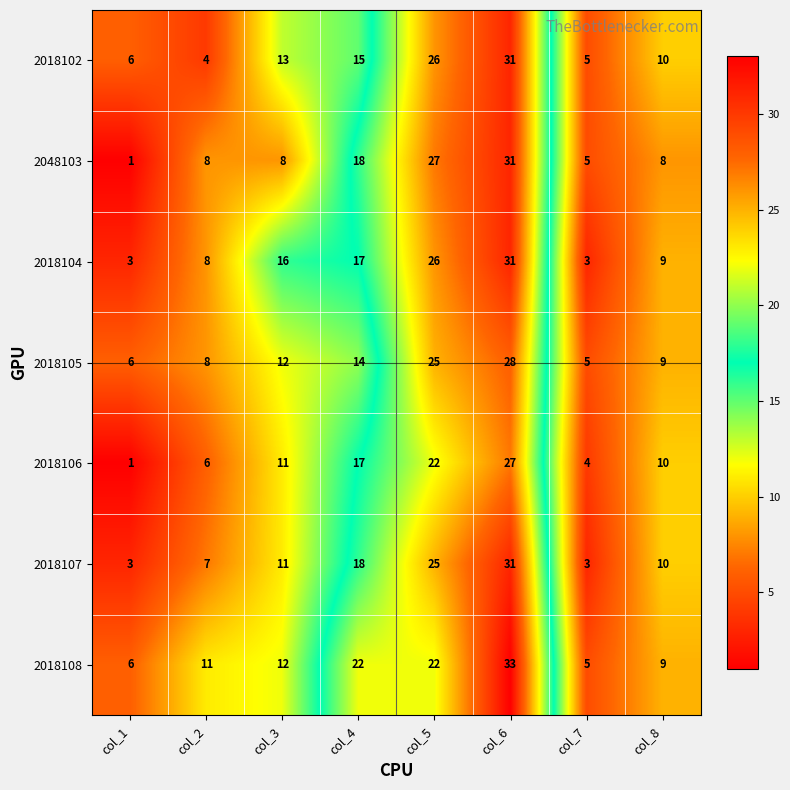

Count the 2018107 values in the range 7 to 25.

5